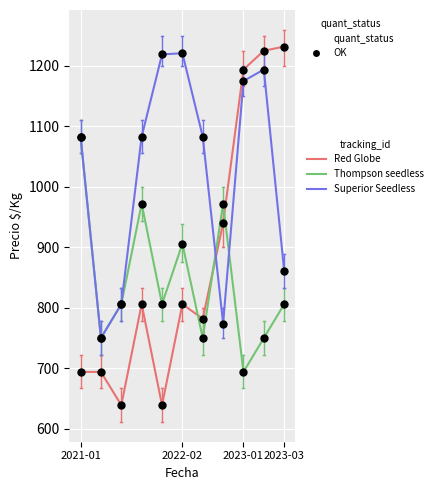

Which series has the largest total across all categories?

Superior Seedless